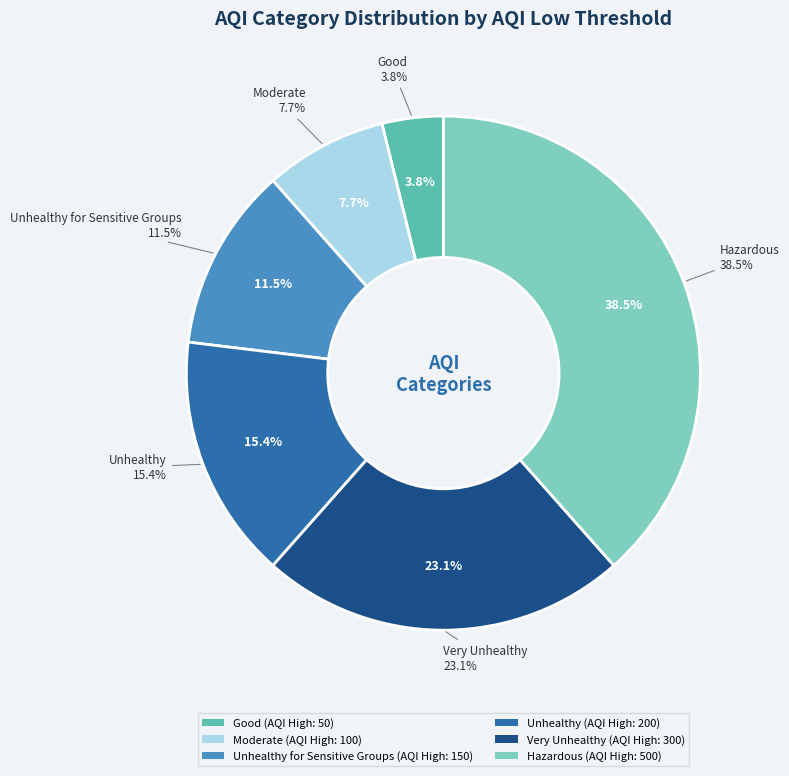

The Unhealthy for Sensitive Groups slice represents 5% of the pie. True or false?

False